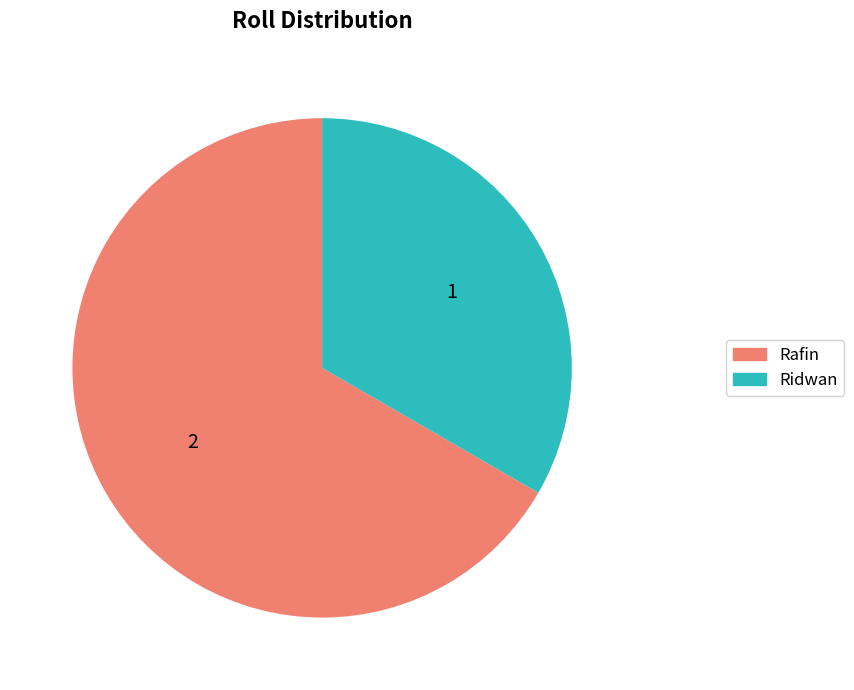

The Rafin slice represents 67% of the pie. True or false?

True